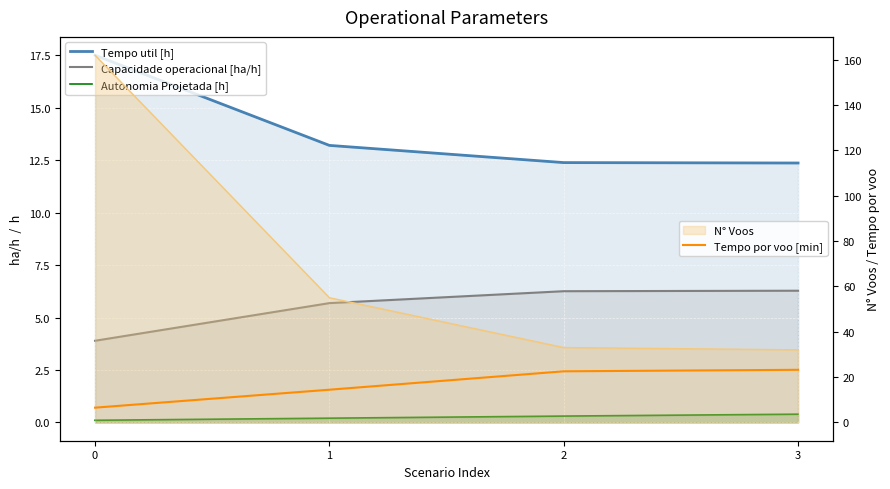

Which has a higher value, 2 or 3?

2